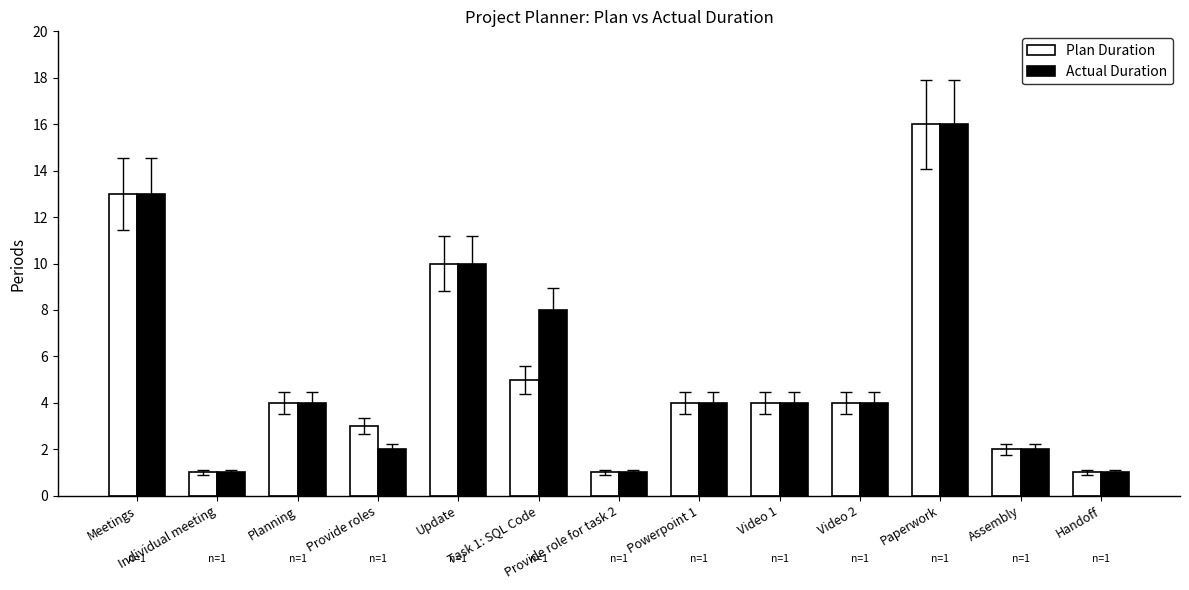

Count the number of categories in the chart.

13